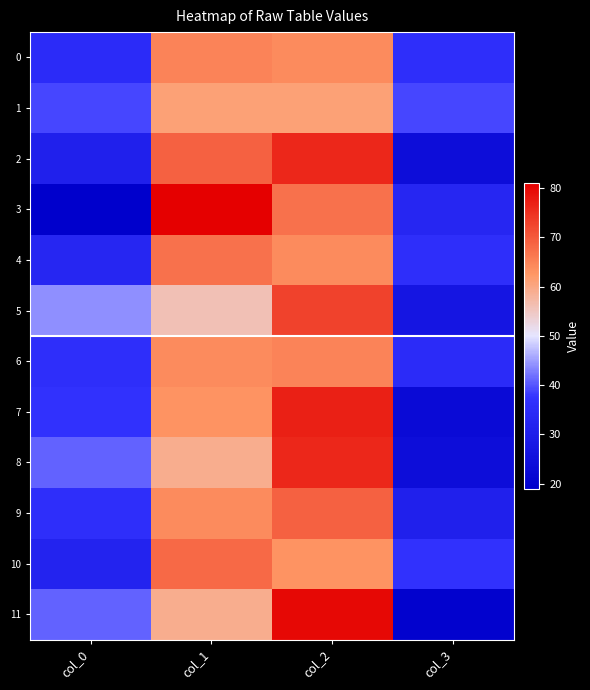

Reading left to right, what are all the values shown in this chart?

0: col_0=35	col_1=65	col_2=64	col_3=36
1: col_0=39	col_1=61	col_2=61	col_3=39
2: col_0=31	col_1=69	col_2=76	col_3=24
3: col_0=19	col_1=81	col_2=67	col_3=33
4: col_0=33	col_1=67	col_2=64	col_3=36
5: col_0=44	col_1=56	col_2=73	col_3=27
6: col_0=36	col_1=64	col_2=65	col_3=35
7: col_0=37	col_1=63	col_2=77	col_3=23
8: col_0=41	col_1=59	col_2=76	col_3=24
9: col_0=36	col_1=64	col_2=69	col_3=31
10: col_0=32	col_1=68	col_2=63	col_3=37
11: col_0=41	col_1=59	col_2=80	col_3=20